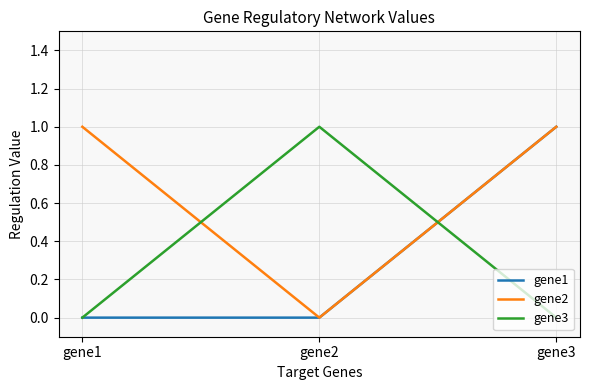

What is the total value across all series at gene3?

2